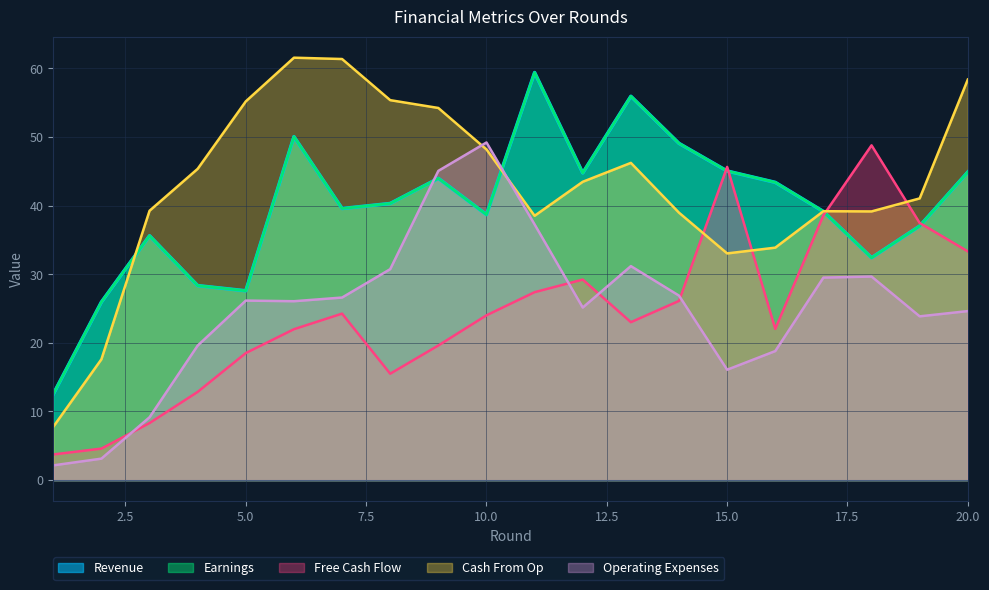

List the series in order of their peak value, highest first.

Cash From Op, Revenue, Earnings, Operating Expenses, Free Cash Flow